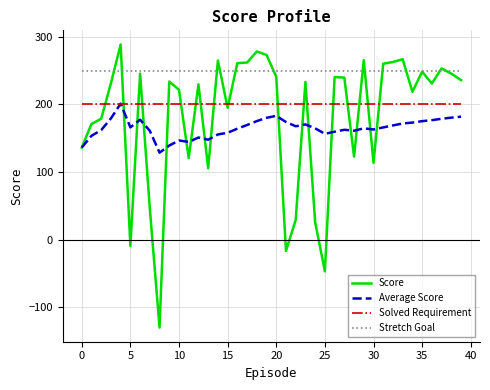

Count the number of data series in this chart.

4